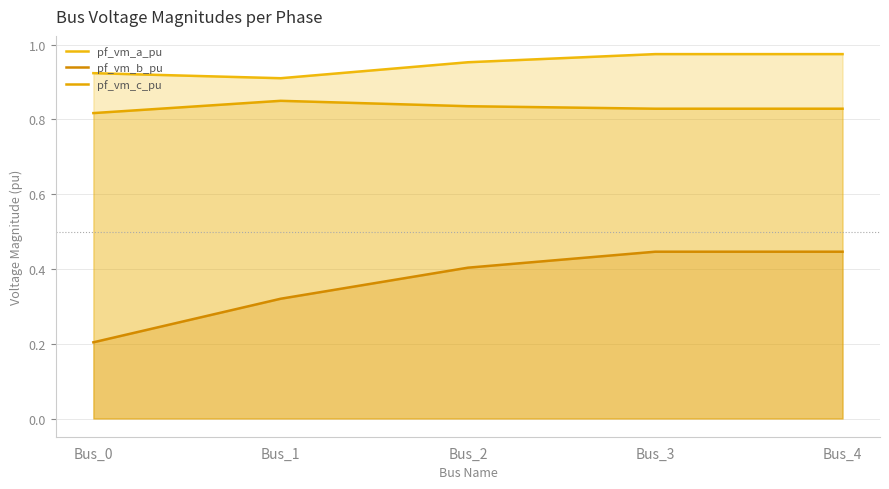

True or false: pf_vm_b_pu has a value of 0.3 at Bus_0.

False